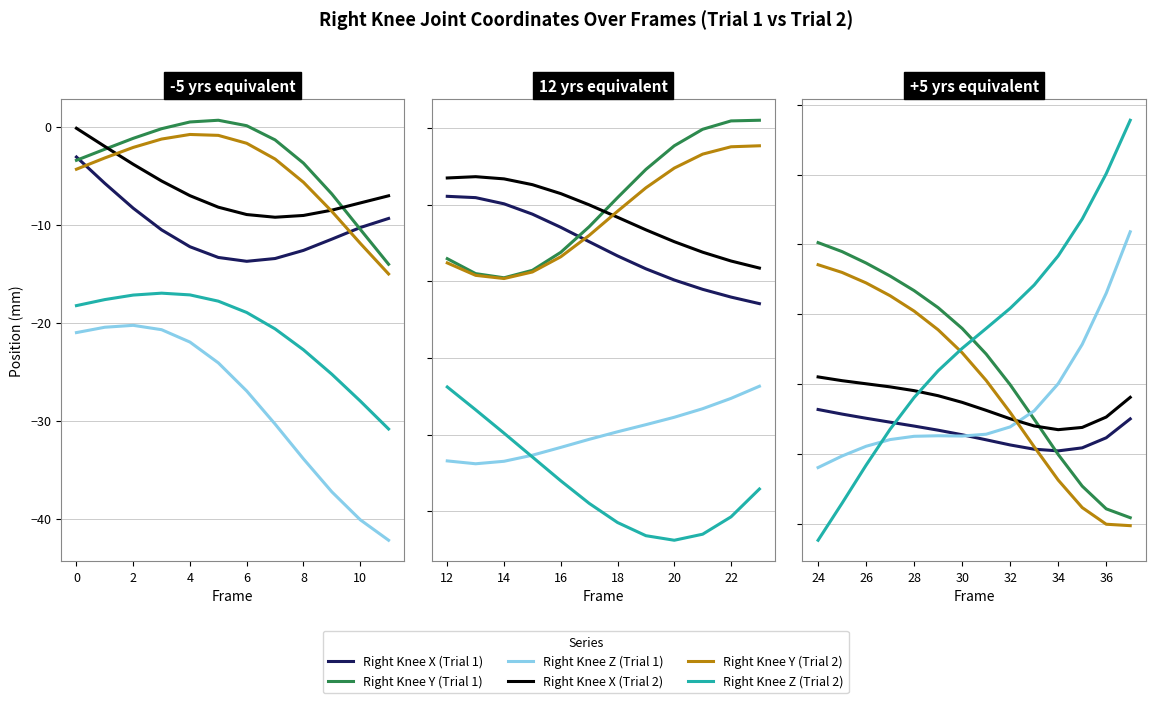

Which series has the largest total across all categories?

Right Knee Z (Trial 2)